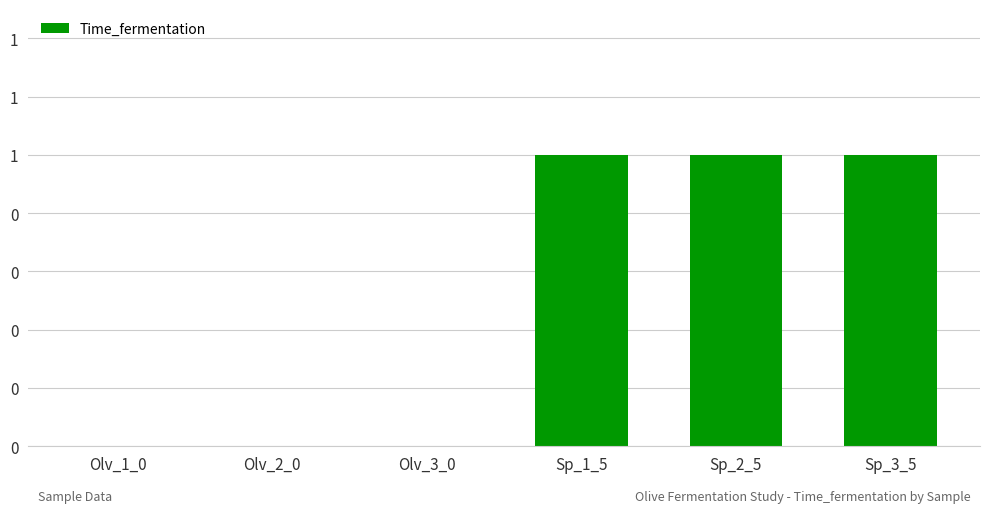

How many distinct data groups are displayed?

1